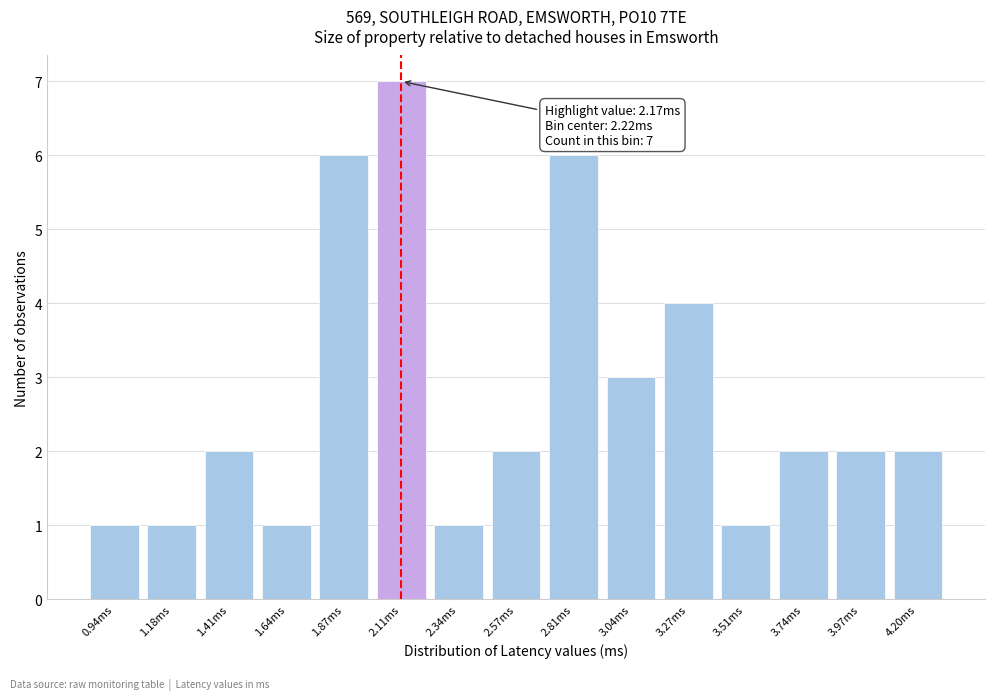

Reading left to right, list all the values displayed in this chart.

1	1	2	1	6	7	1	2	6	3	4	1	2	2	2